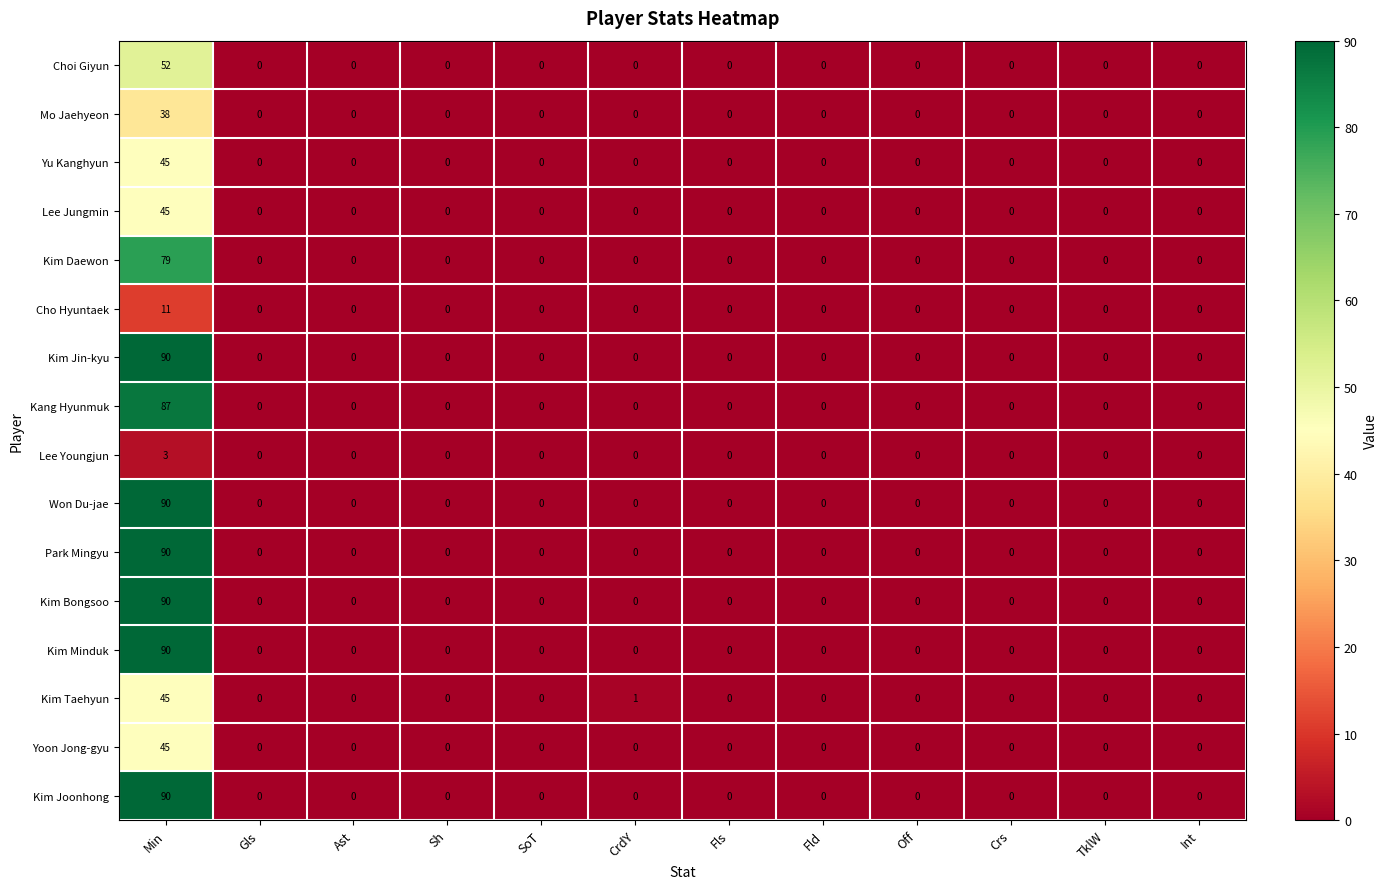

Which category has the highest value across all series?

Min